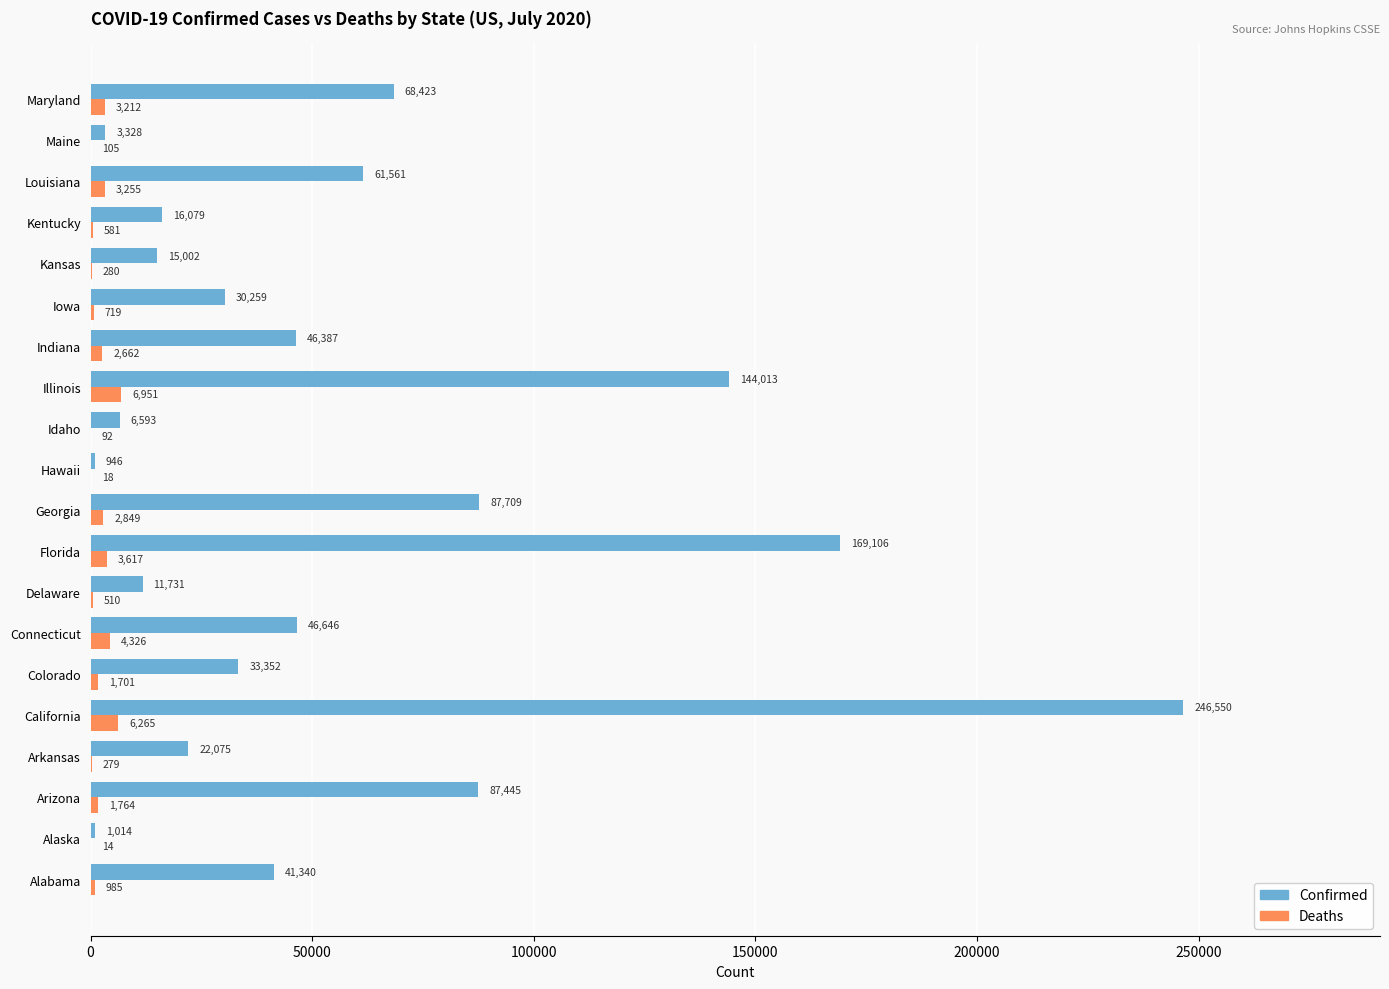

Which series has the largest range (max minus min)?

Confirmed